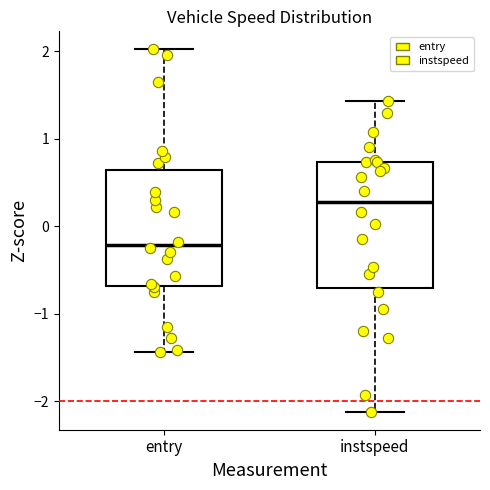

Reading left to right, read every box against the y-axis: the position of its median line, the range the box covers, and the ends of its whiskers. The values are not printed on the chart, so give them approximately, as read against the axis.

entry: median -0.2, box -0.7 to 0.6, whiskers -1.4 to 2.0
instspeed: median 0.3, box -0.7 to 0.7, whiskers -2.1 to 1.4